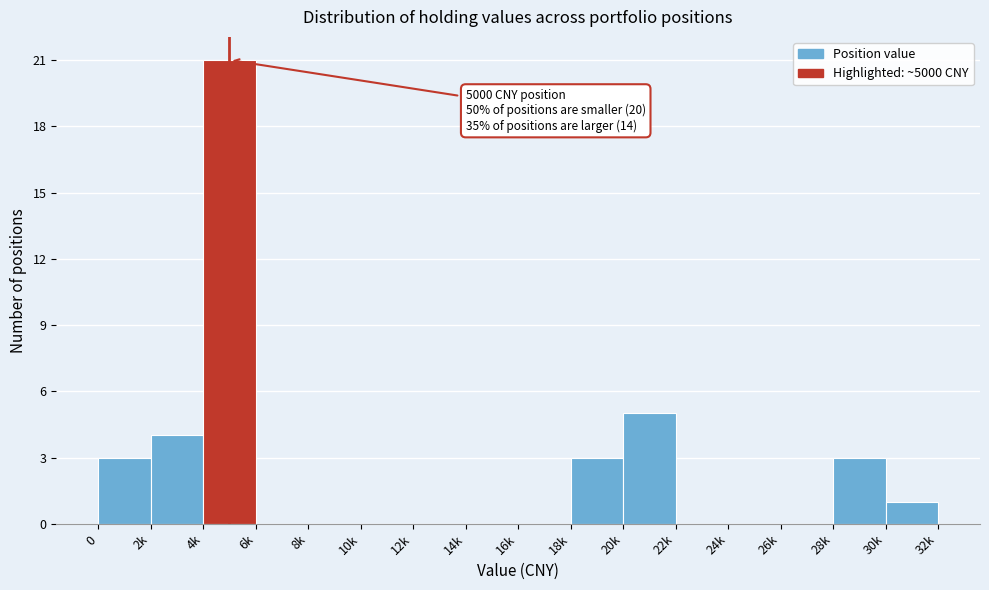

Reading right to left, extract all data points from this chart.

30k=1	28k=3	26k=0	24k=0	22k=0	20k=5	18k=3	16k=0	14k=0	12k=0	10k=0	8k=0	6k=0	4k=21	2k=4	0=3